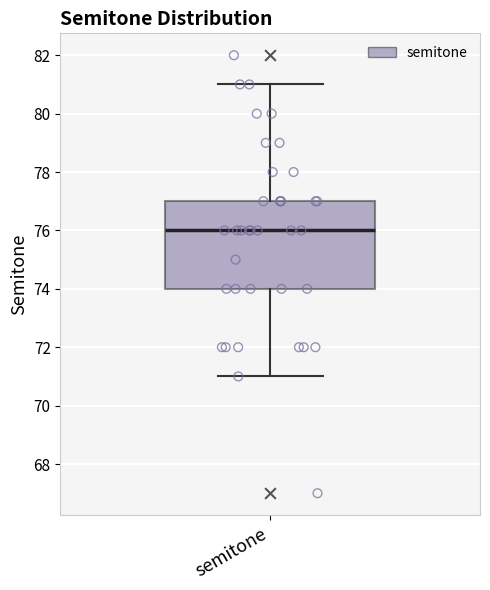

Where is the upper edge of the box for semitone on the y-axis? The values are not printed on the chart, so give them approximately, as read against the axis.

77